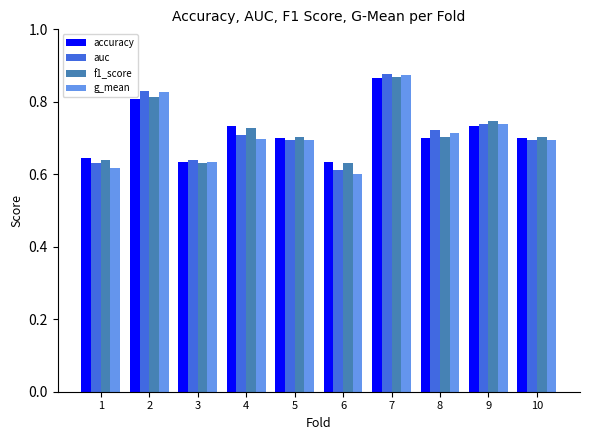

Which category has the lowest value in the auc series?

6